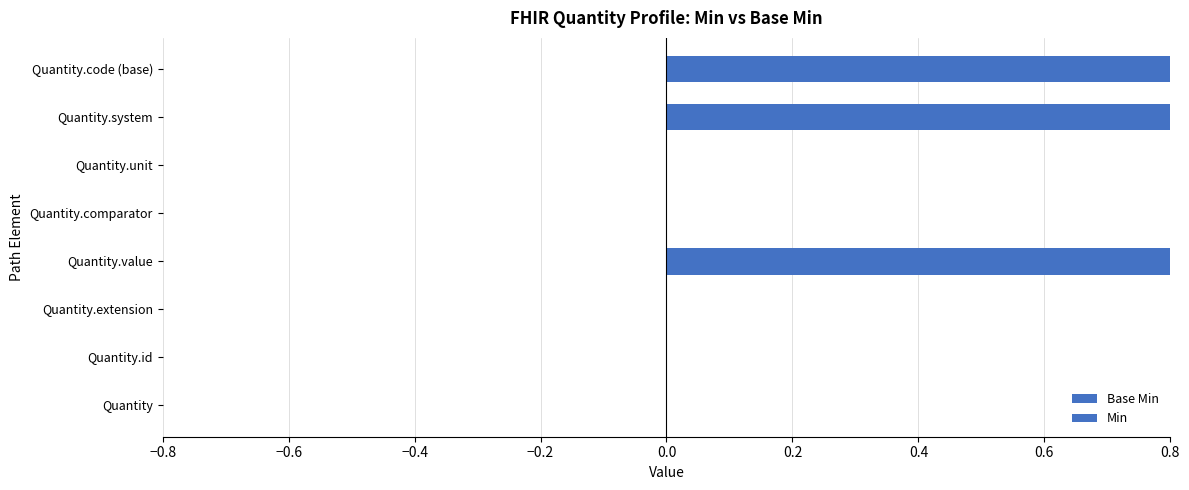

Is the value of Base Min at −0.8 greater than the value of Min at 0.4?

No